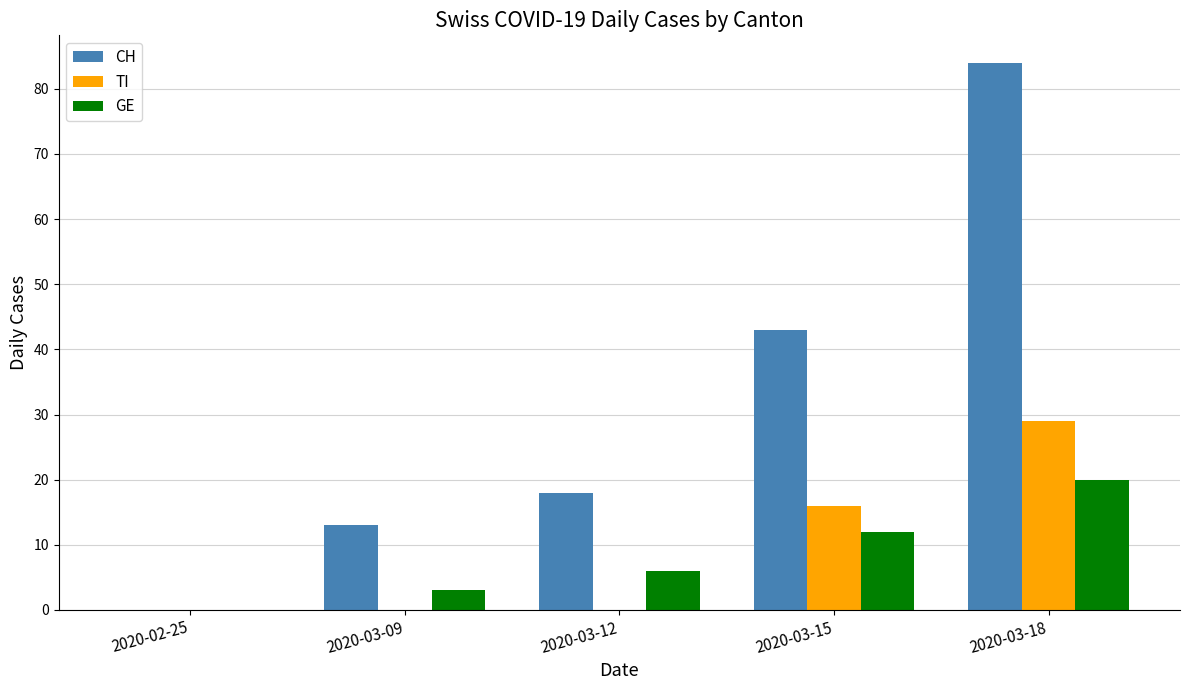

Which series changed the most between 2020-03-12 and 2020-03-15?

CH